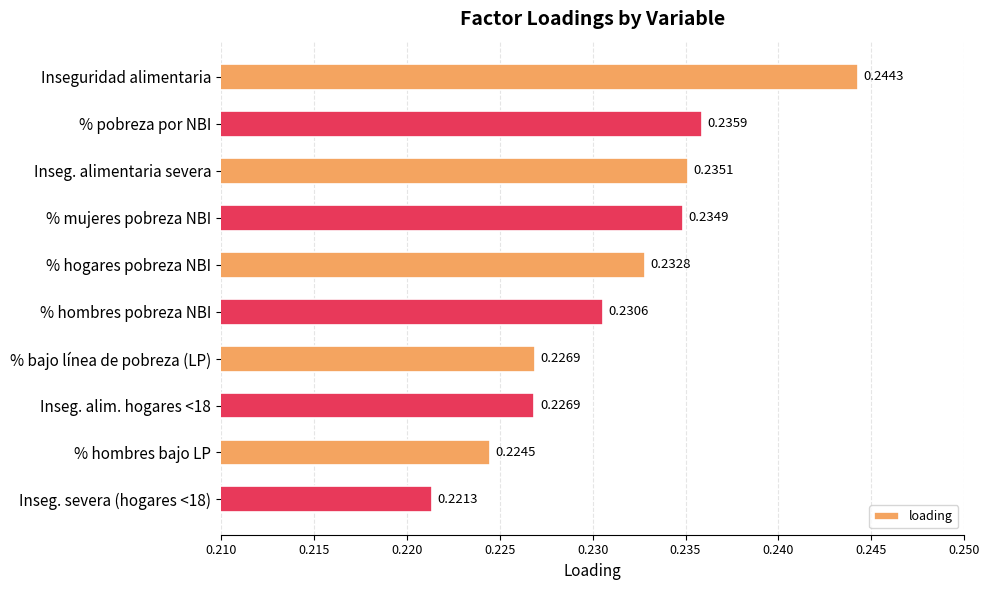

How many series are shown in this chart?

1